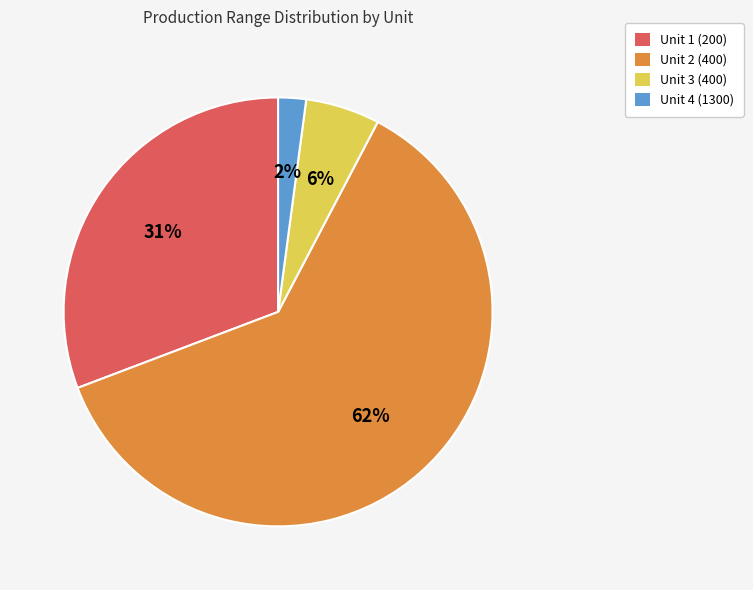

Count the number of slices in the pie.

4